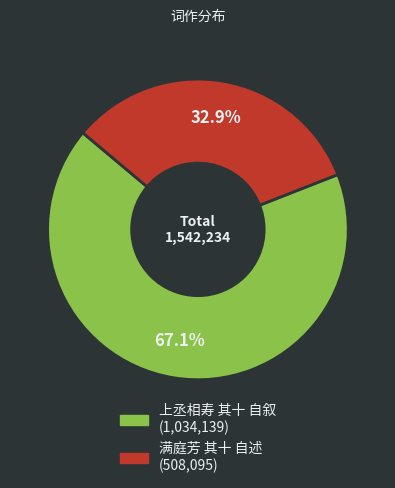

Approximately how many times larger is the value at 上丞相寿 其十 自叙 compared to 满庭芳 其十 自述?

2.0